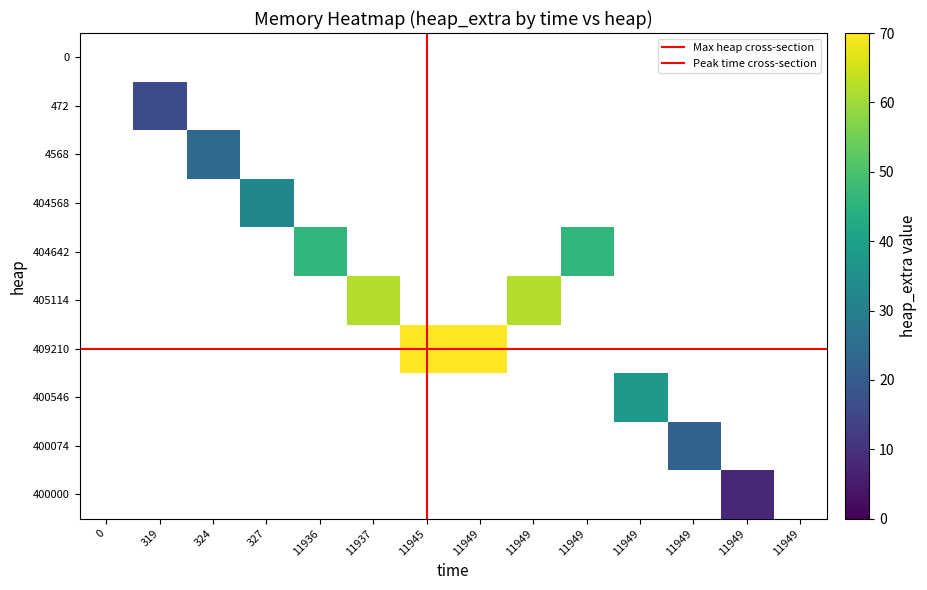

Which series has the largest total across all categories?

409210